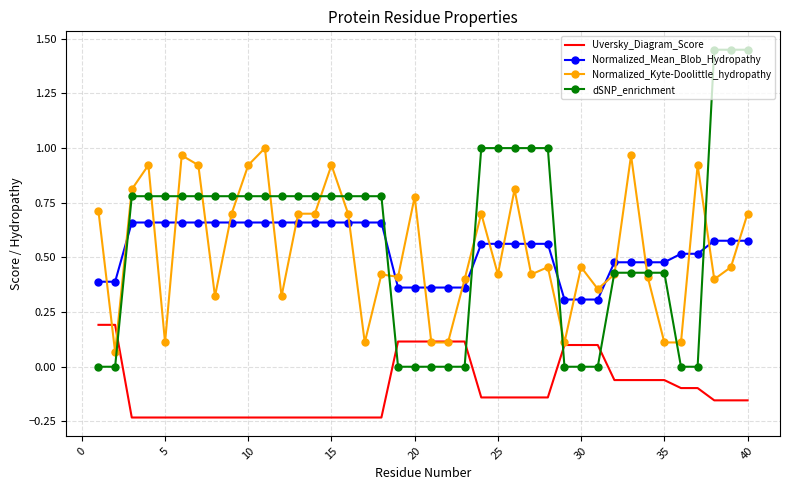

True or false: Normalized_Kyte-Doolittle_hydropathy and Normalized_Mean_Blob_Hydropathy intersect in this chart.

True